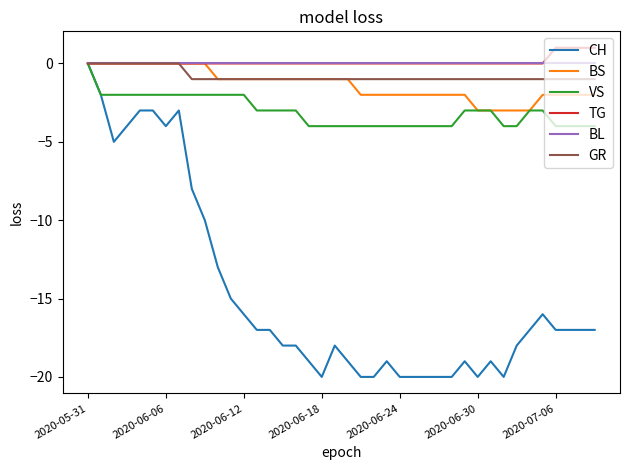

Count the number of categories in the chart.

40